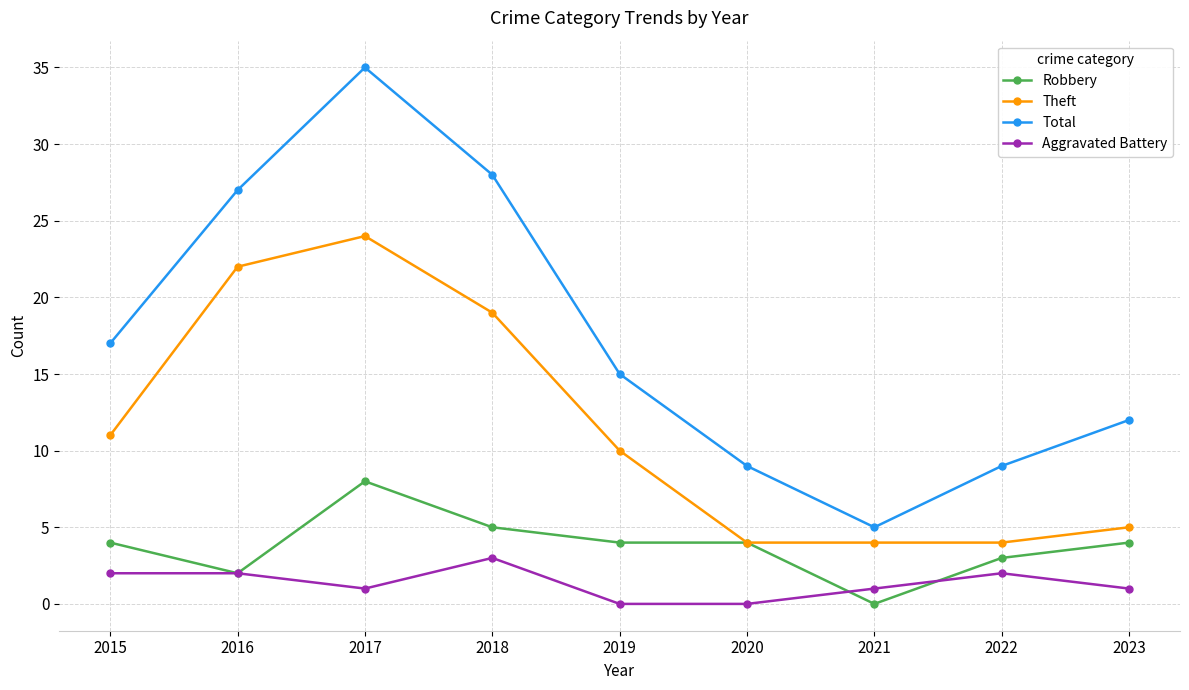

Is it true that Total equals 47 at 2018?

False